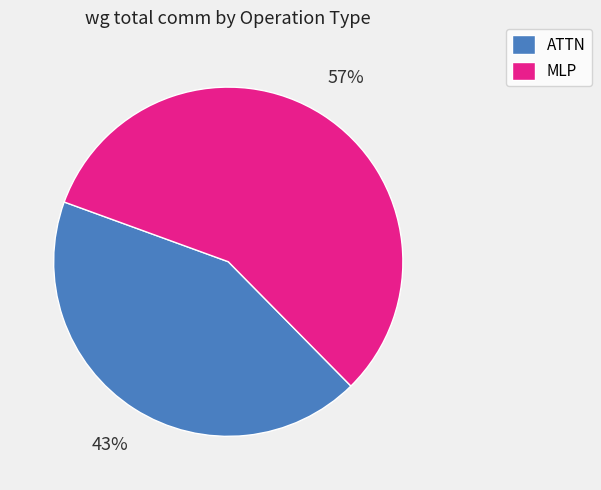

Combined, do ATTN and MLP account for over 50%?

Yes